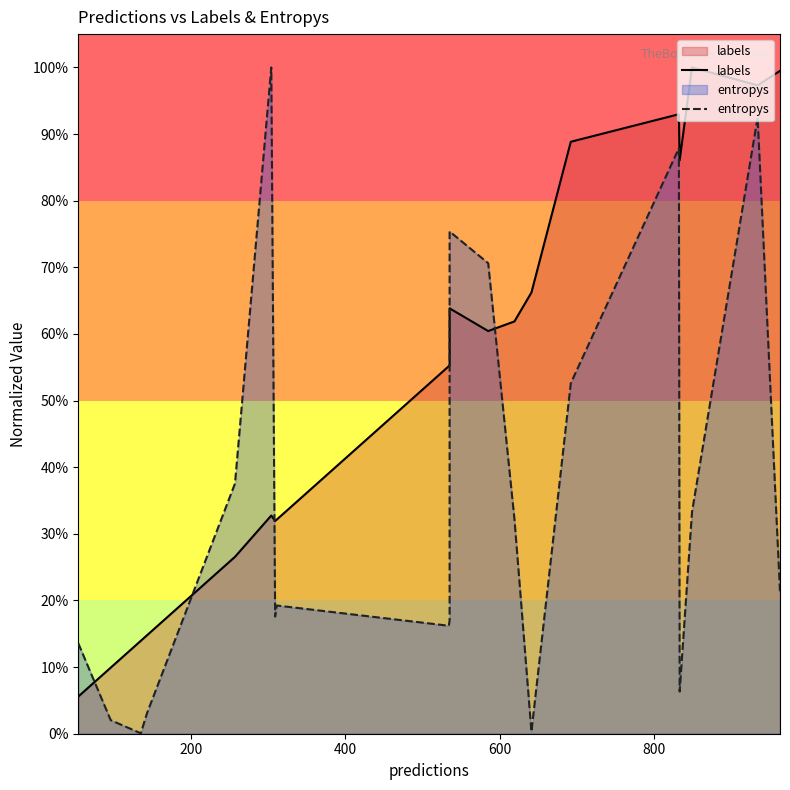

At how many categories does at least one series exceed 0?

20